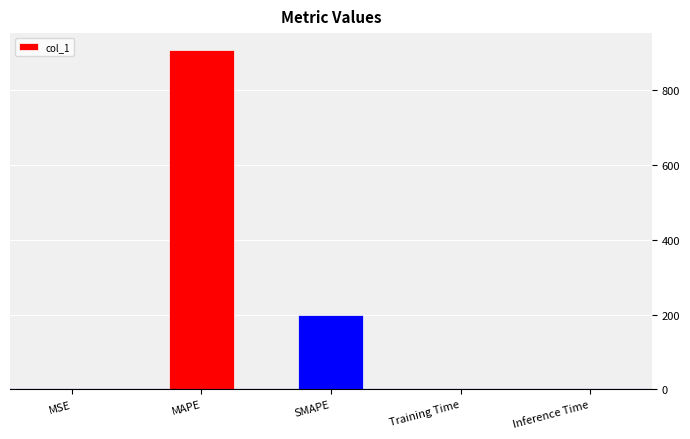

What is the sum of all values?

1106.8